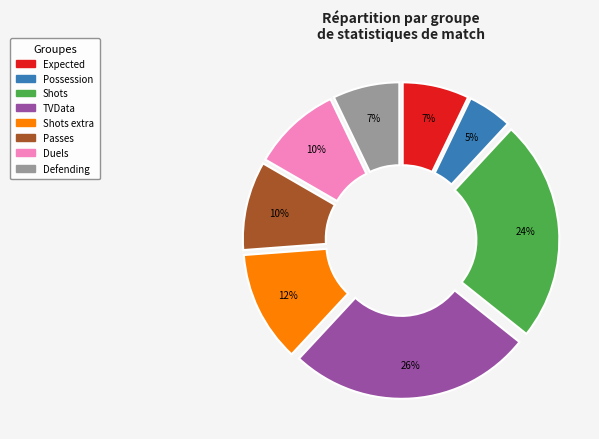

Is the sum of TVData and Shots extra greater than half?

No